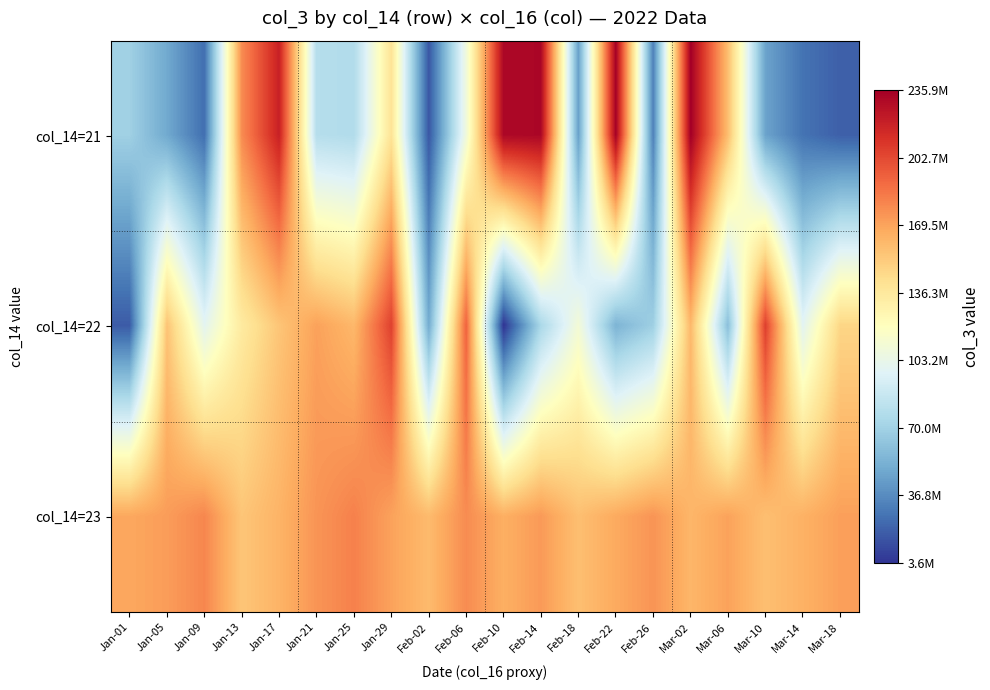

At which category is the sum across all series the highest?

Mar-02